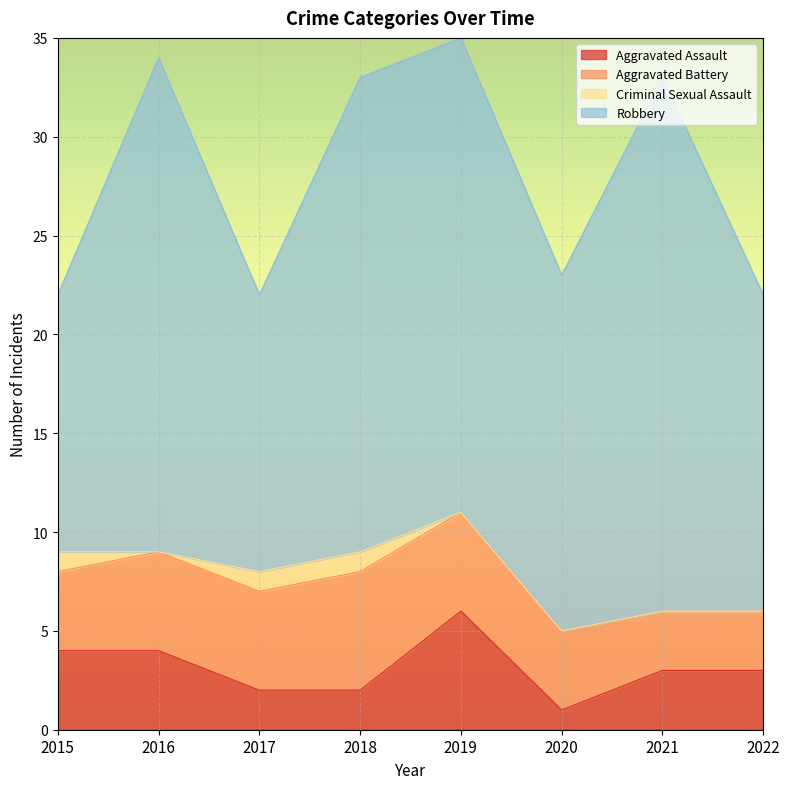

Which series has the largest total across all categories?

Robbery